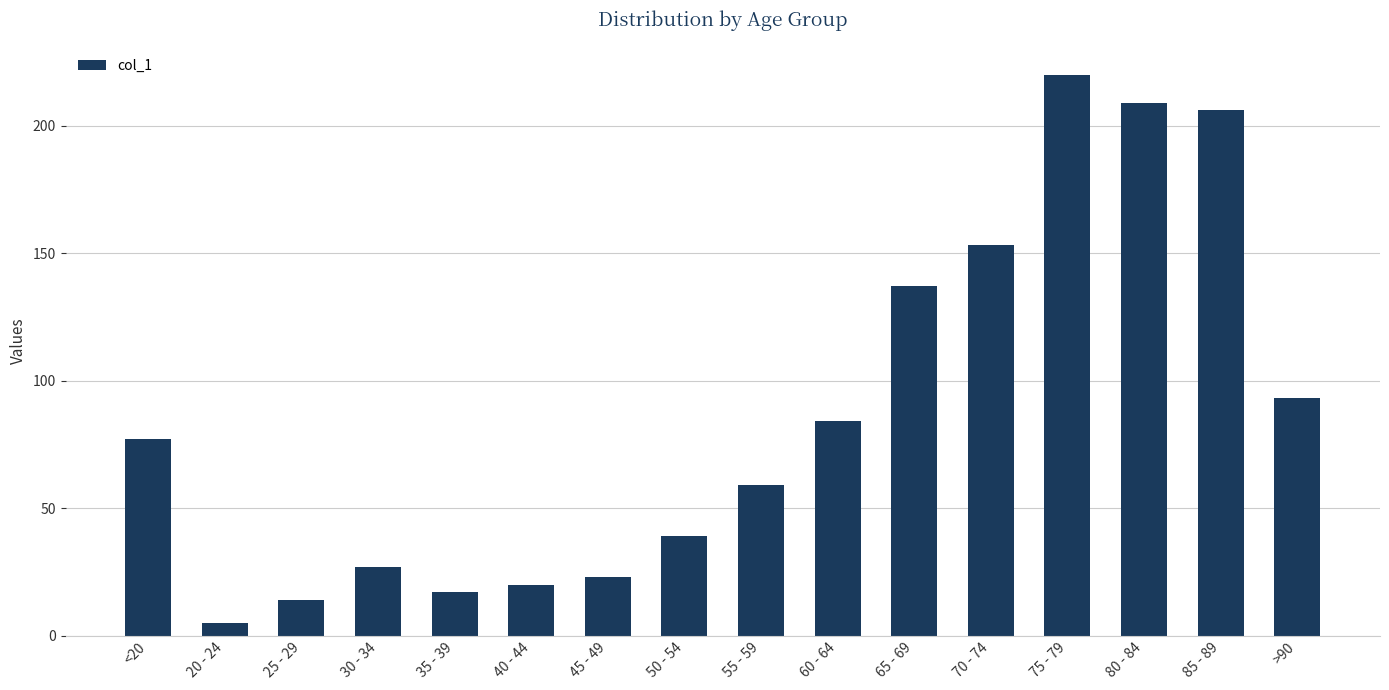

What is the label of the 12th bar from the left?

70 - 74